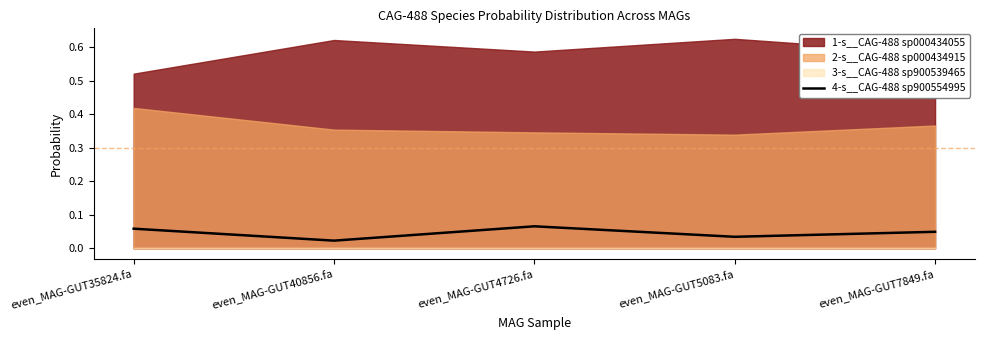

True or false: the data shows 0.1 at even_MAG-GUT4726.fa.

True